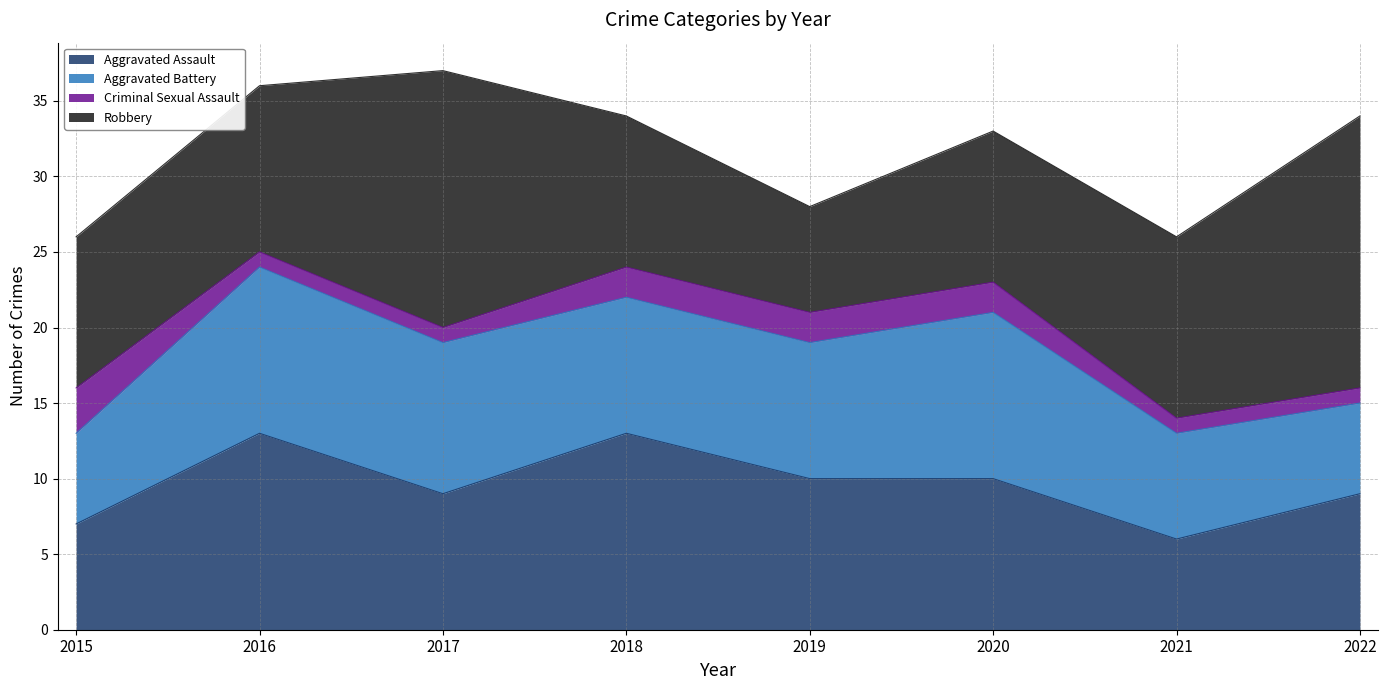

How many interior local valleys does the Robbery series have?

1